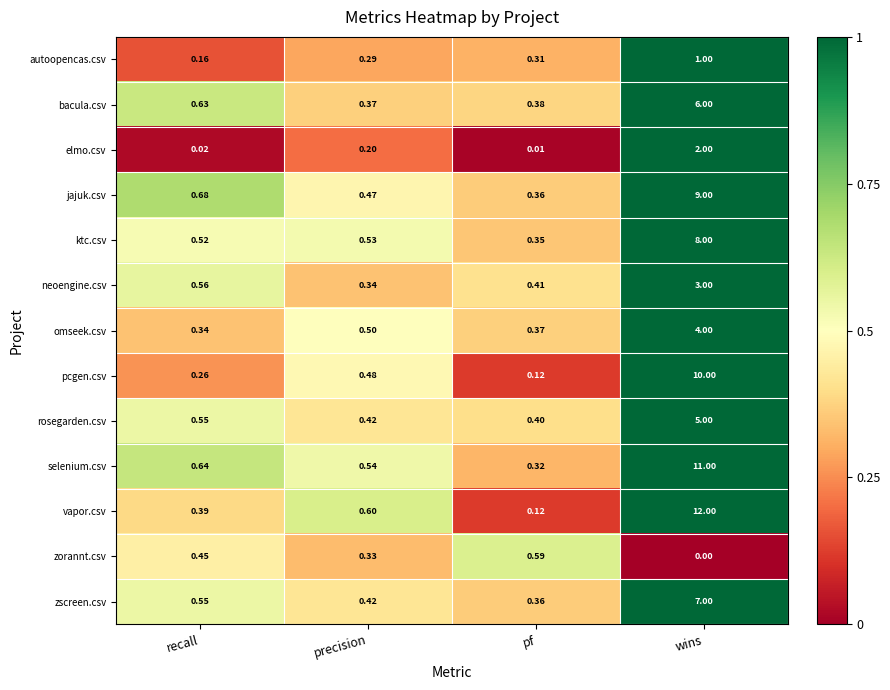

At which category is the sum across all series the highest?

wins